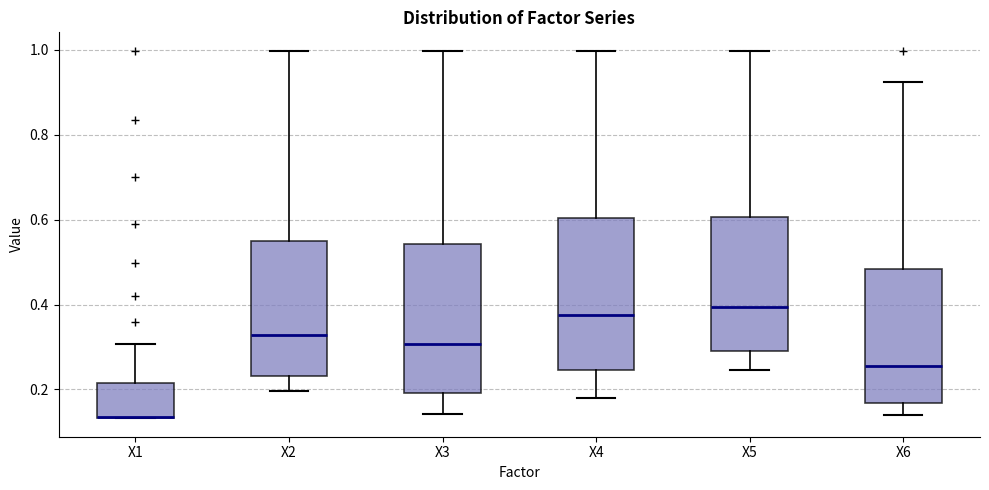

Reading left to right, read every box against the y-axis: the position of its median line, the range the box covers, and the ends of its whiskers. The values are not printed on the chart, so give them approximately, as read against the axis.

X1: median 0.14 (drawn on the box's lower edge), box 0.14 to 0.22, whiskers 0.14 to 0.30
X2: median 0.32, box 0.24 to 0.56, whiskers 0.20 to 1.00
X3: median 0.30, box 0.20 to 0.54, whiskers 0.14 to 1.00
X4: median 0.38, box 0.24 to 0.60, whiskers 0.18 to 1.00
X5: median 0.40, box 0.30 to 0.60, whiskers 0.24 to 1.00
X6: median 0.26, box 0.16 to 0.48, whiskers 0.14 to 0.92